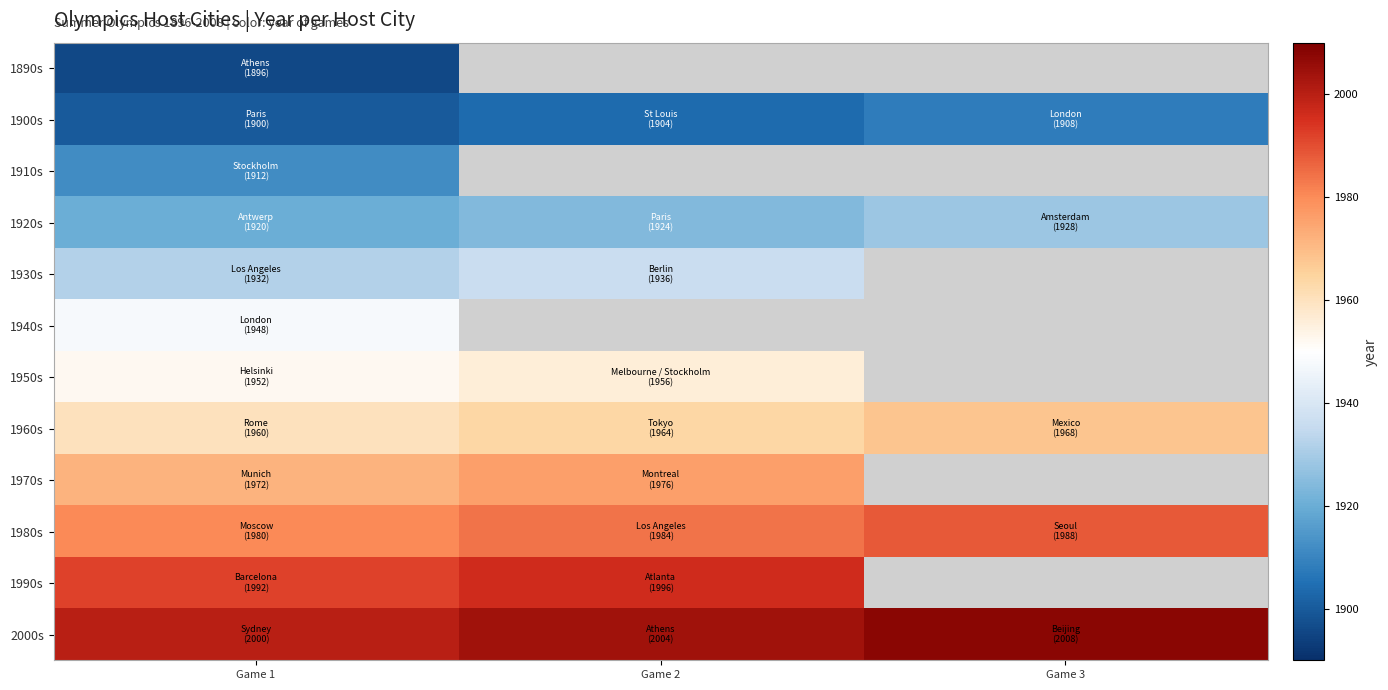

What is the maximum value for 1940s?

1948.0